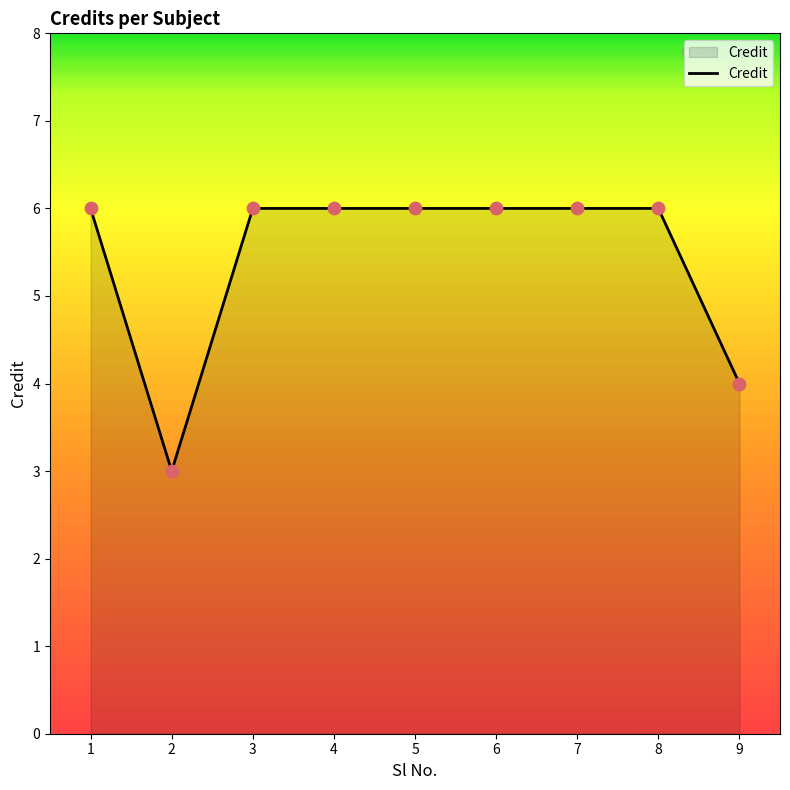

Approximately how many times larger is the value at 9 compared to 4?

0.7